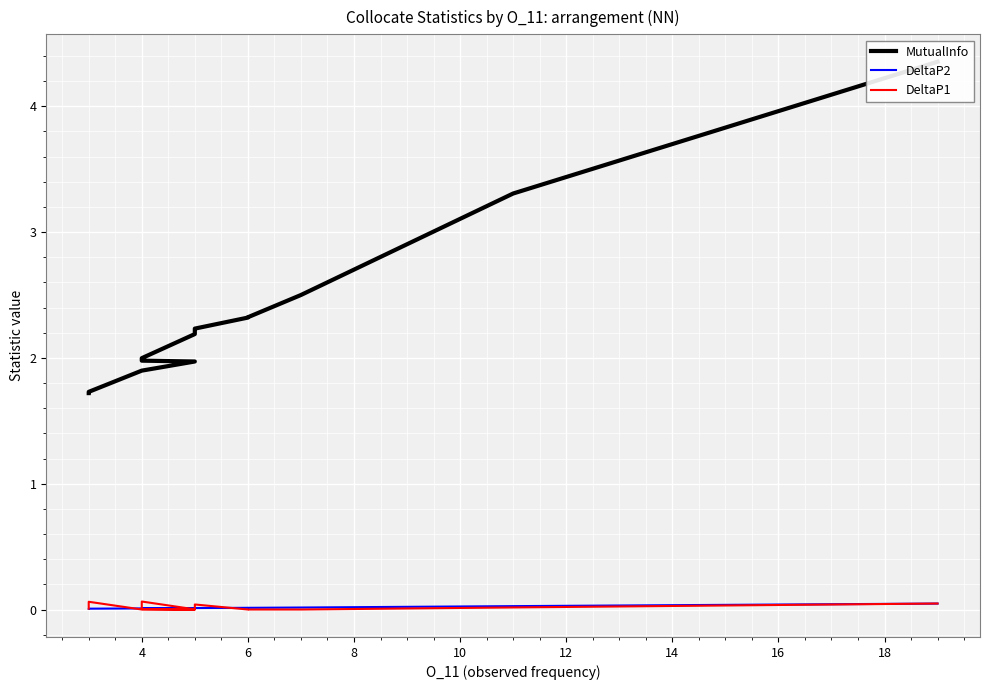

Is the value of DeltaP1 at 6 greater than the value of DeltaP2 at 4?

No